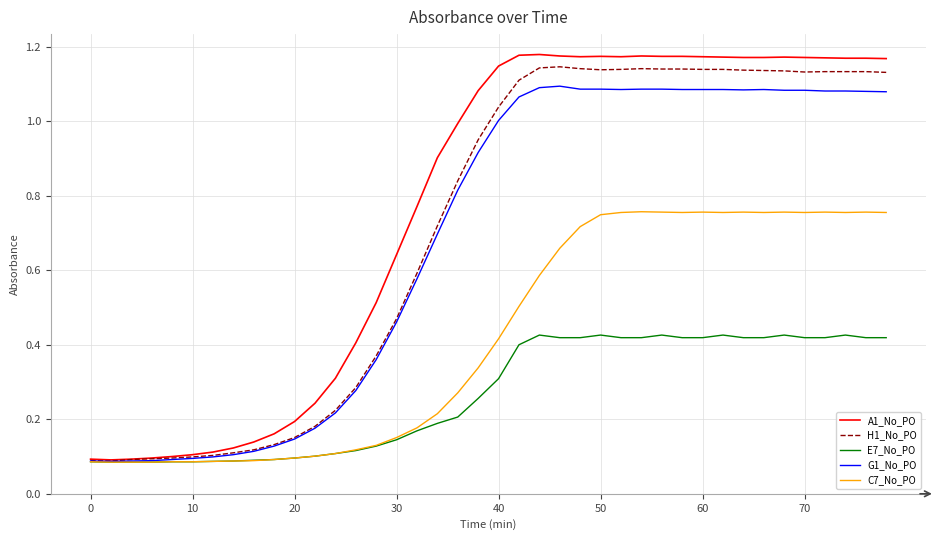

Which series has the widest spread of values?

A1_No_PO